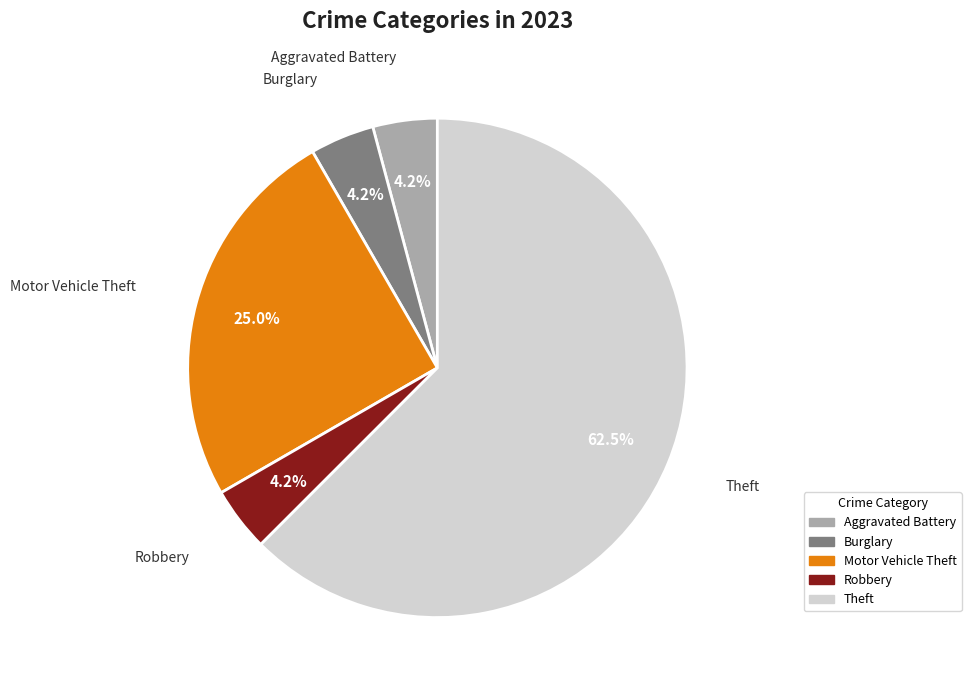

Is there a majority slice in this chart?

Yes